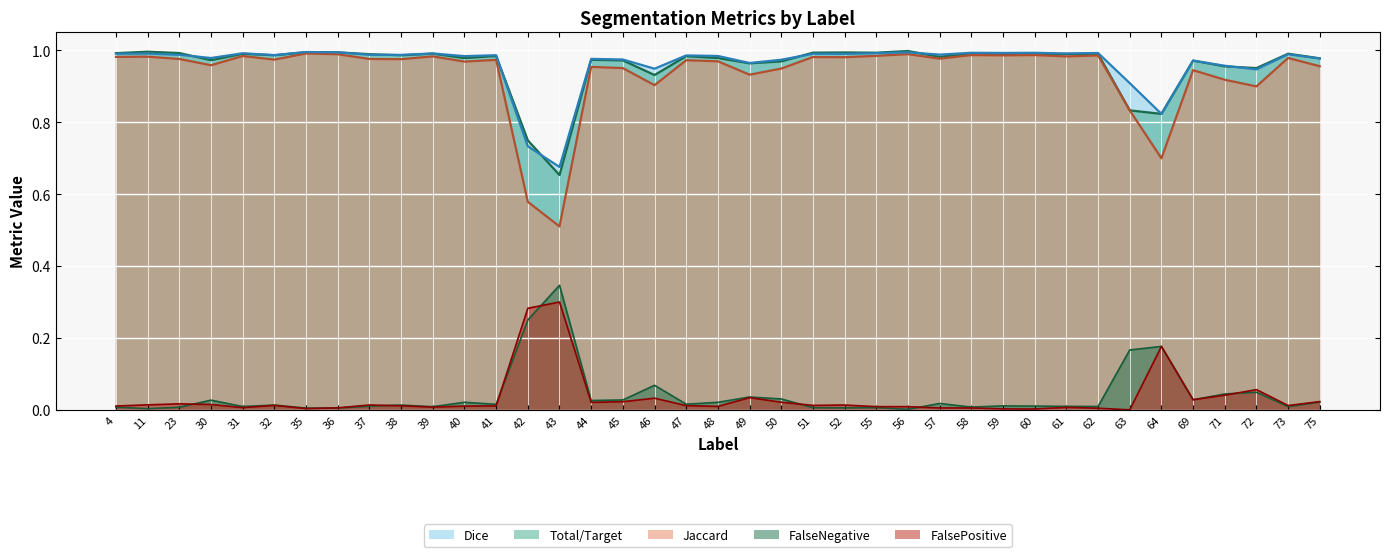

What is the total value across all series at 48?

3.0